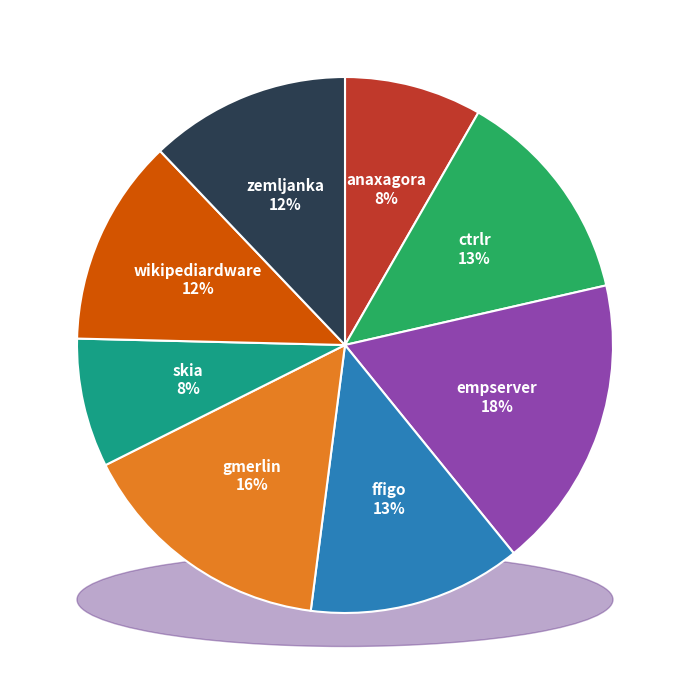

The anaxagora.csv slice represents 8% of the pie. True or false?

True